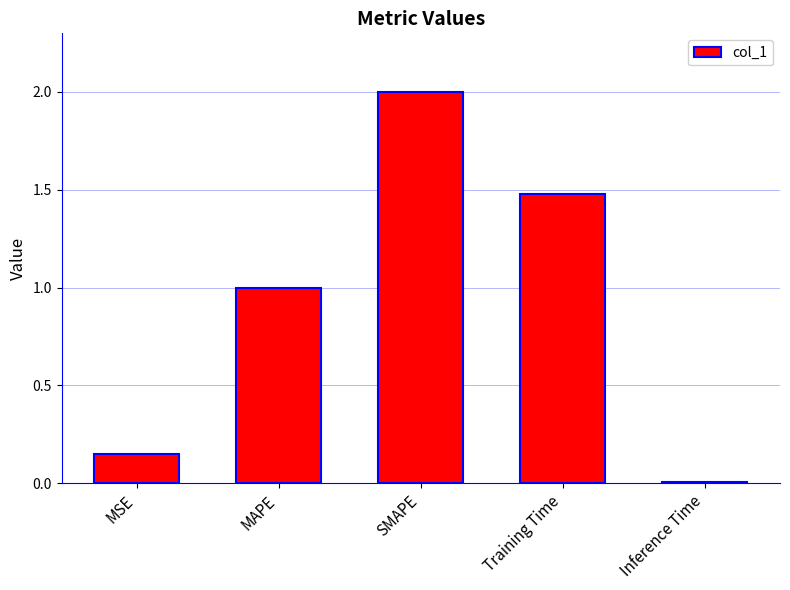

At which category does the chart reach its minimum across all series?

Inference Time